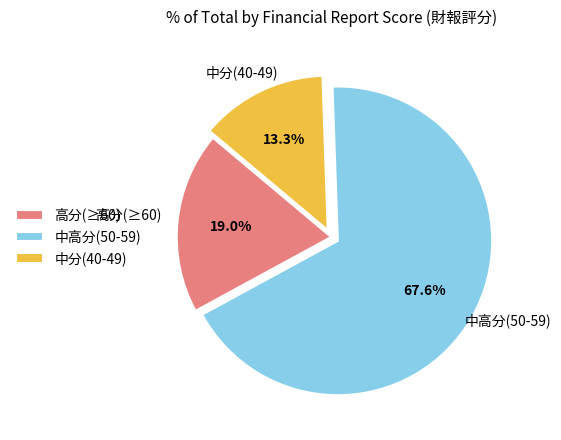

Is there any slice that represents more than half of the pie?

Yes